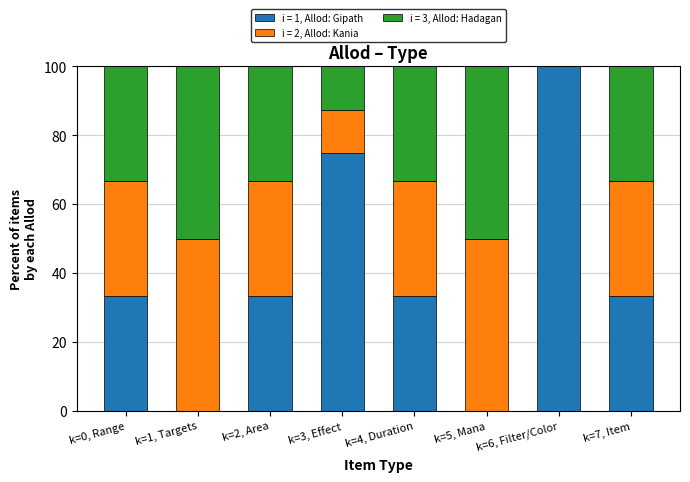

What is the sum of all i = 1, Allod: Gipath values?

308.3